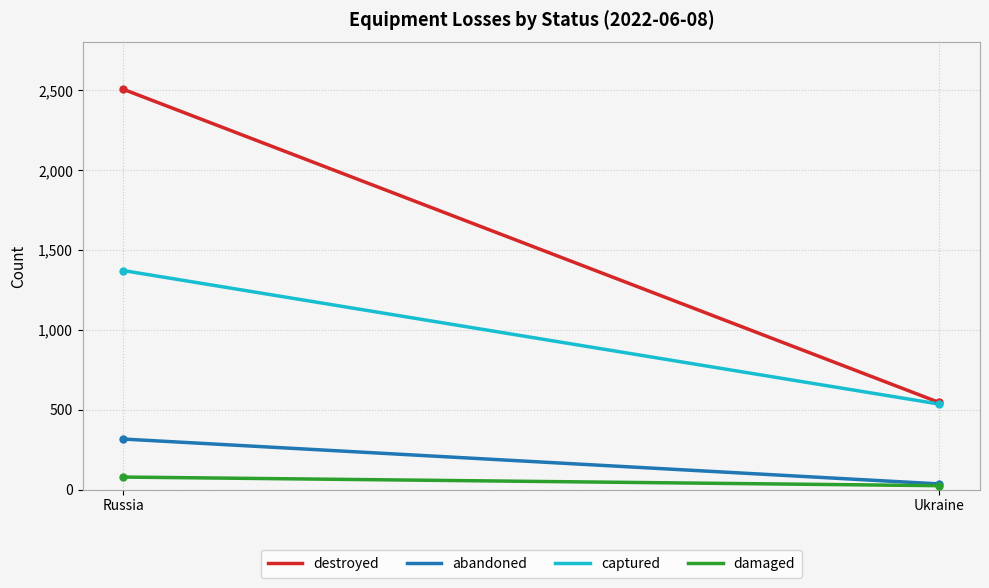

What is the greatest value displayed?

2506.0